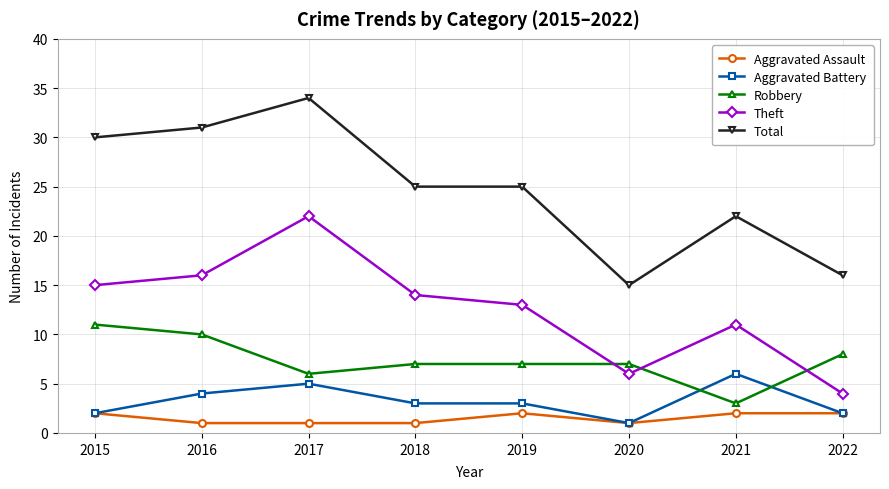

What is the average value of the Theft series?

13